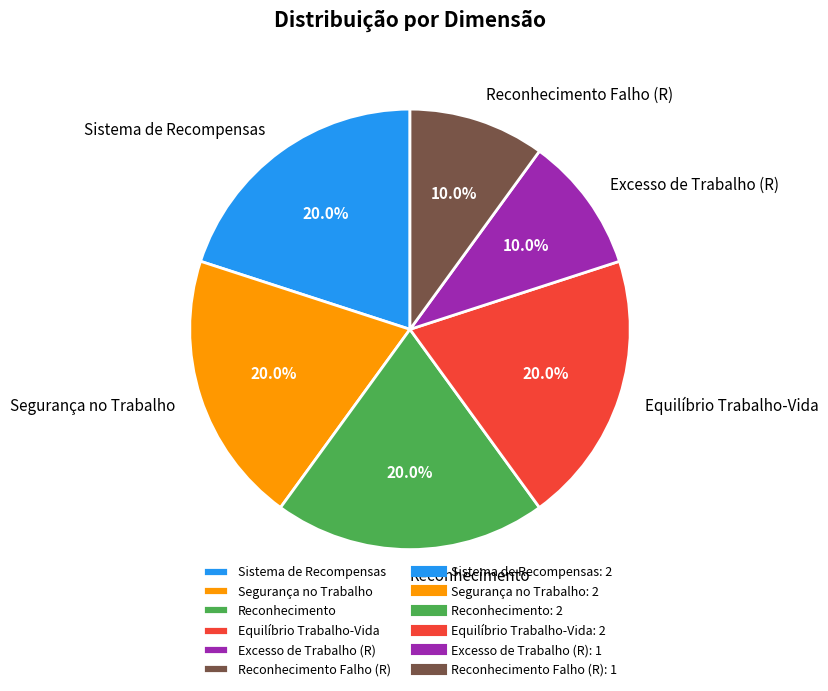

Approximately how many times larger is the value at Segurança no Trabalho compared to Reconhecimento Falho (R)?

2.0